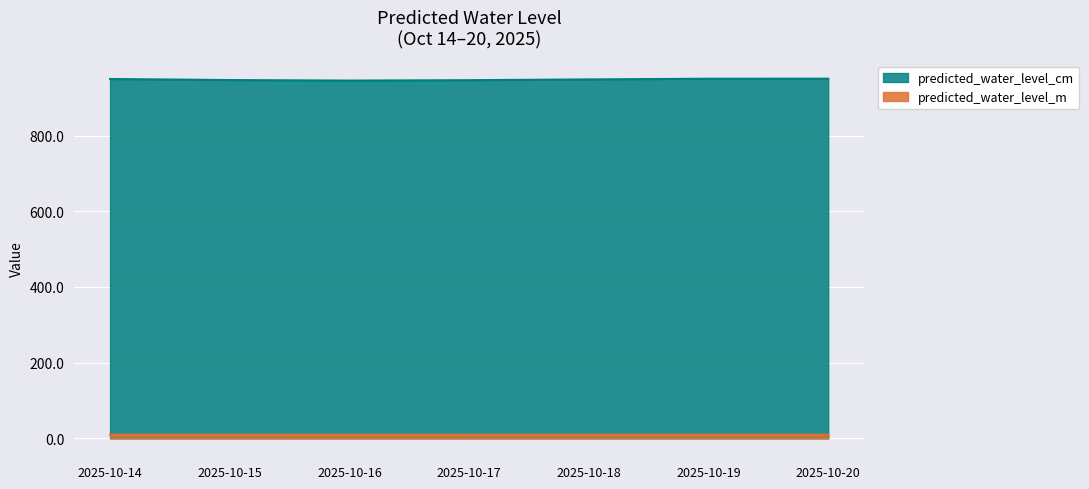

How many predicted_water_level_m values are between 9 and 10?

7